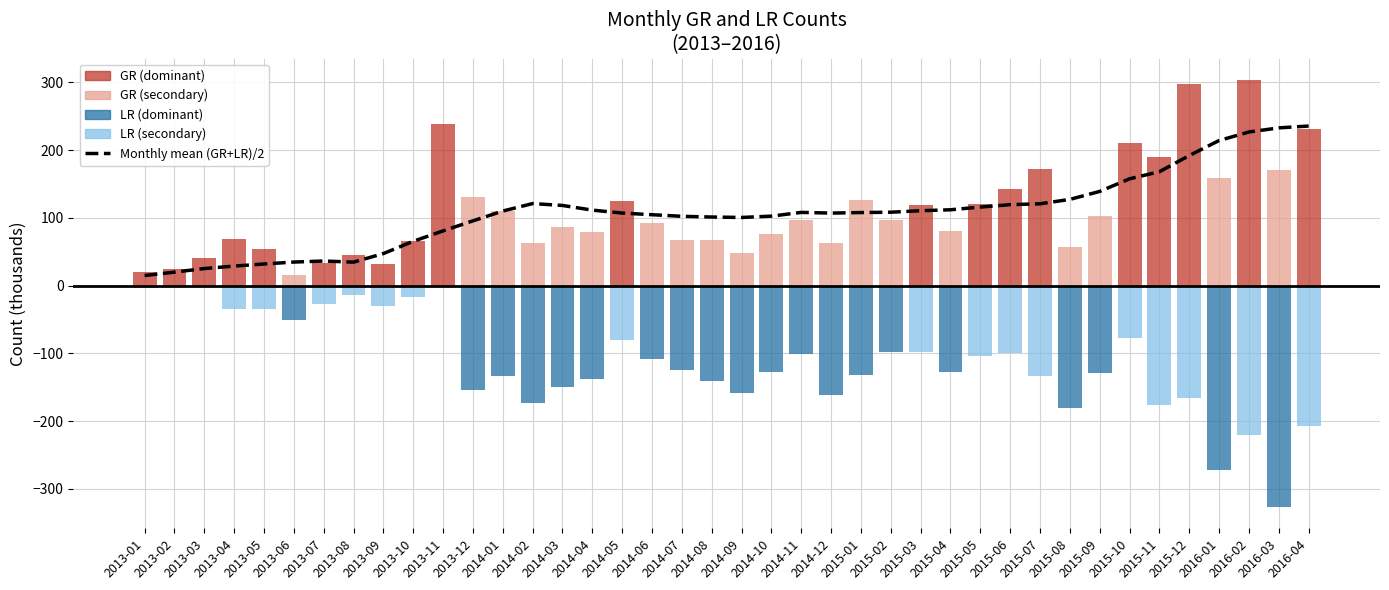

At which label is the value closest to 125?

2015-08